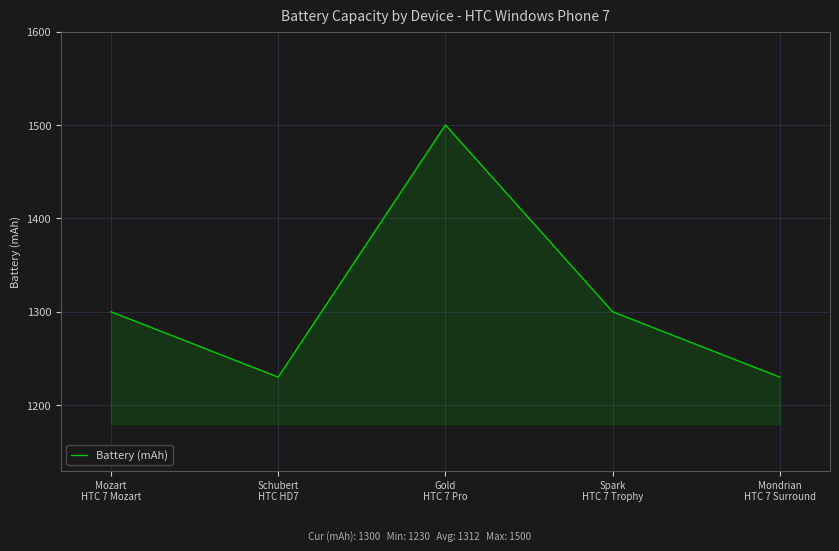

Reading left to right, extract all data points from this chart.

Mozart
HTC 7 Mozart=1300	Schubert
HTC HD7=1230	Gold
HTC 7 Pro=1500	Spark
HTC 7 Trophy=1300	Mondrian
HTC 7 Surround=1230